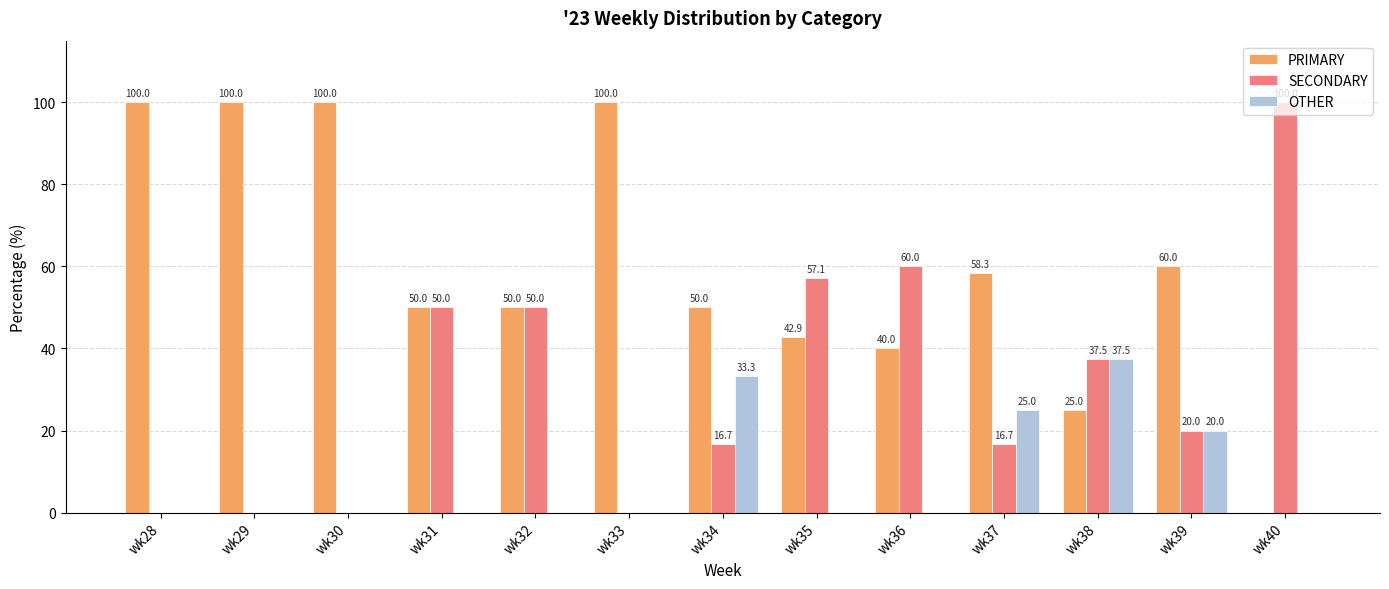

What is the total value across all series at wk32?

100.0